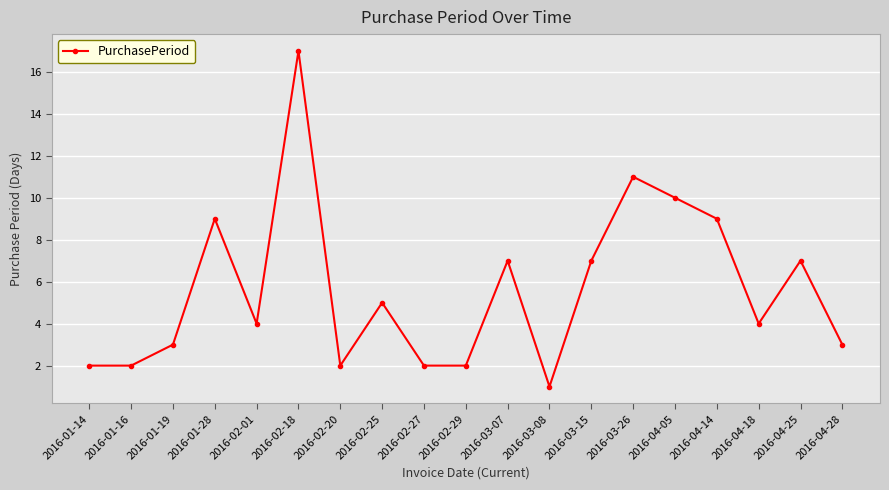

At which label does the data first exceed 4?

2016-01-28